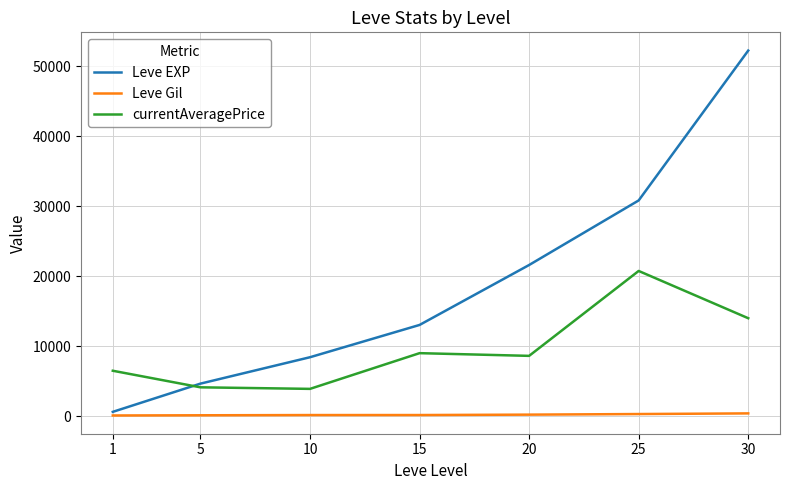

In currentAveragePrice, how many points are lower than both neighbors (excluding endpoints)?

2